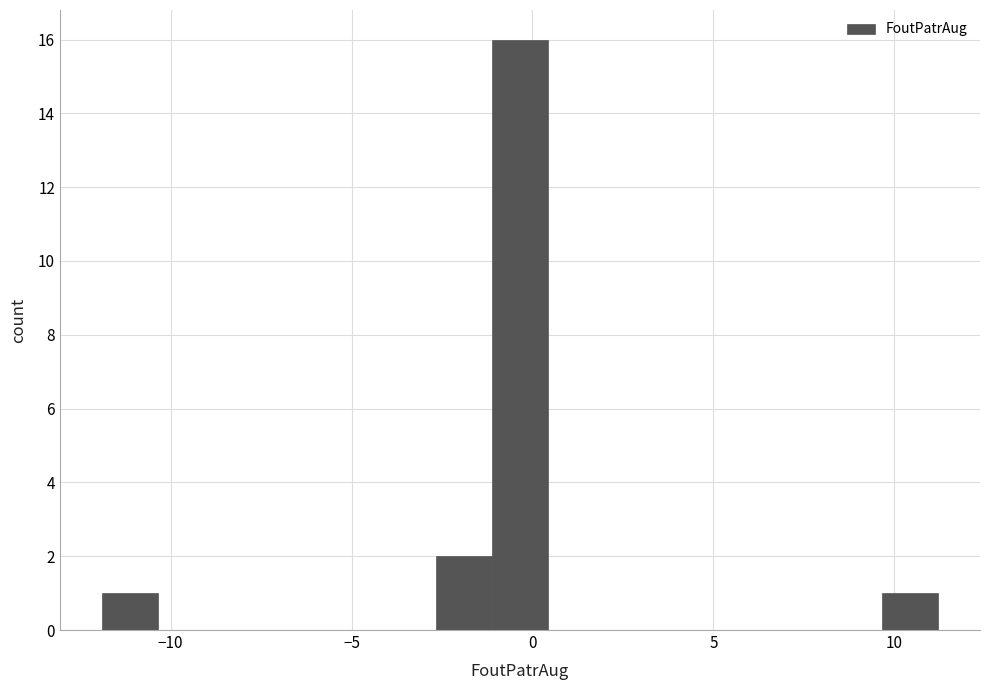

Read against the x-axis, roughly where is the centre of the tallest bar?

-0.5